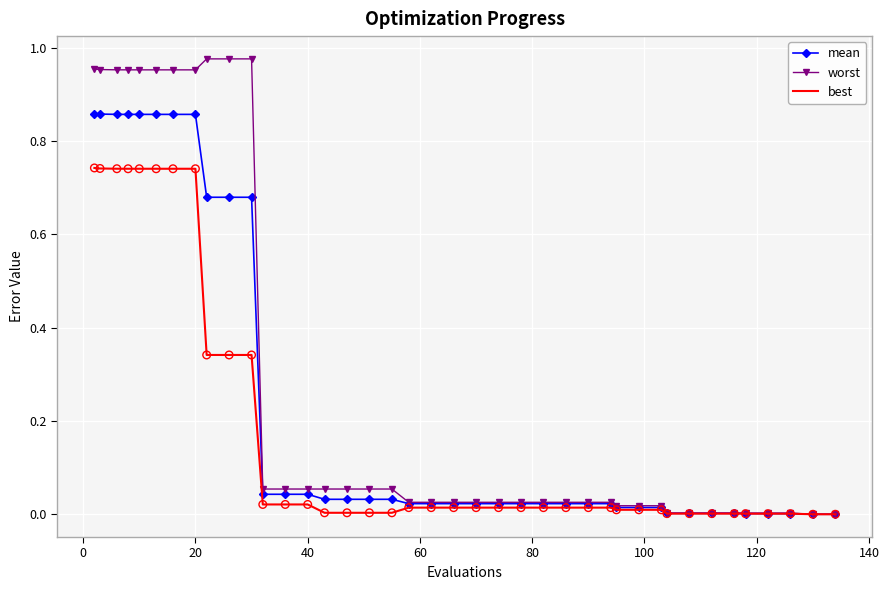

Which series has the largest range (max minus min)?

worst